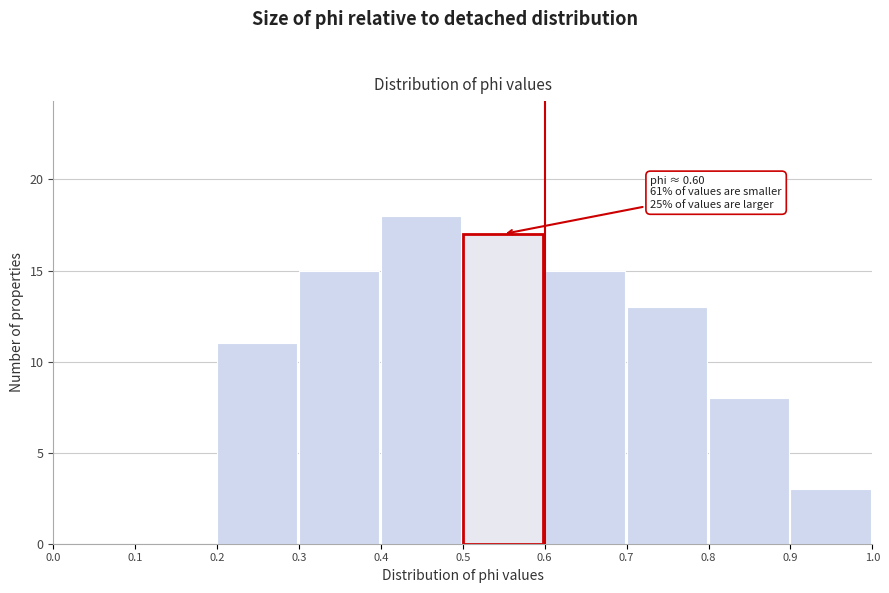

Over which range of the x-axis is the bar tallest?

0.4 to 0.5